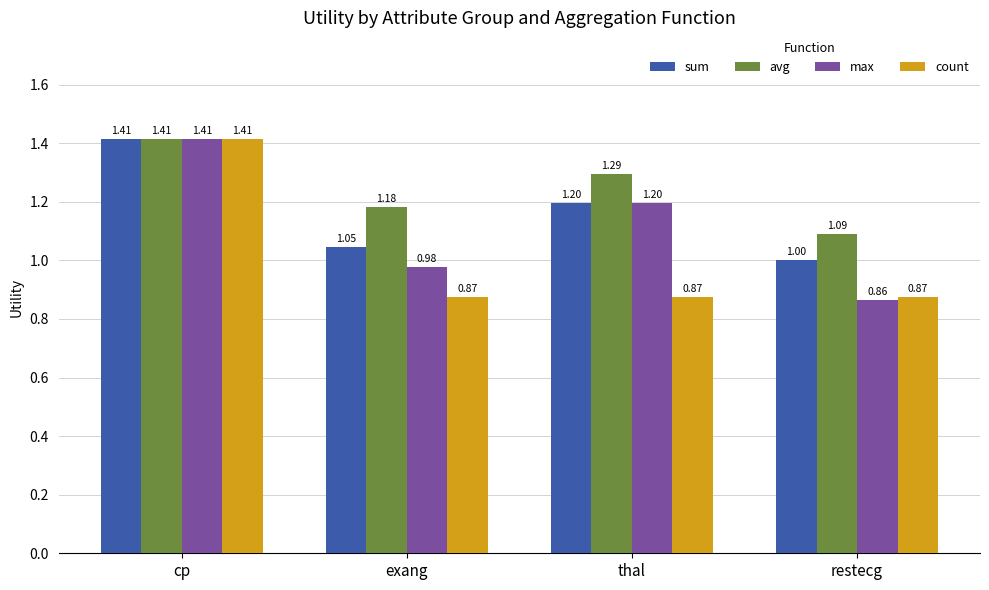

At how many categories does at least one series exceed 0?

4